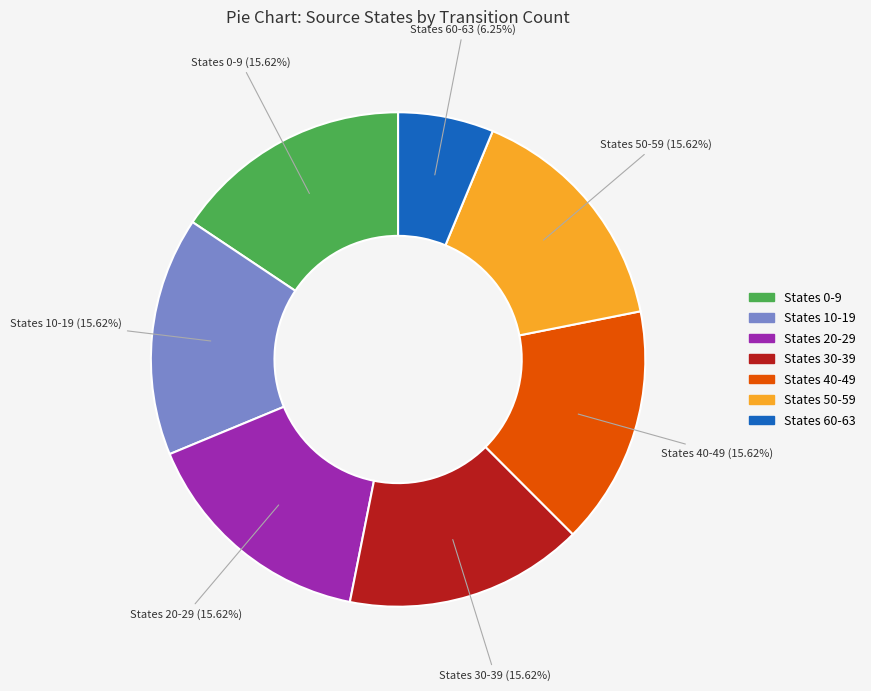

Is there any slice that represents more than half of the pie?

No